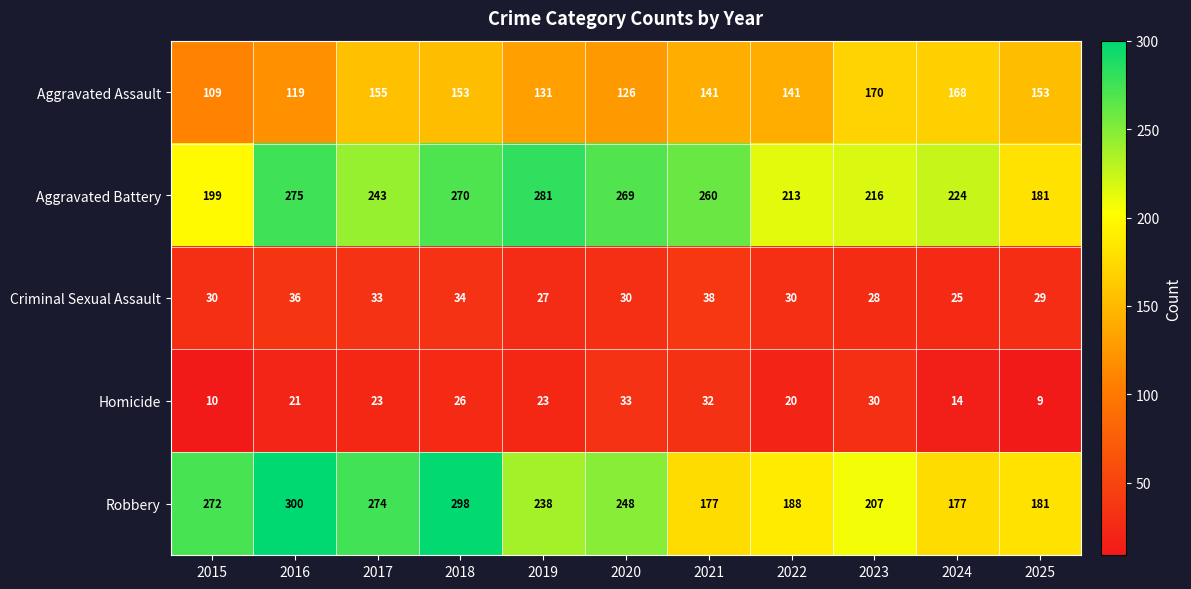

At how many categories does at least one series exceed 211?

10